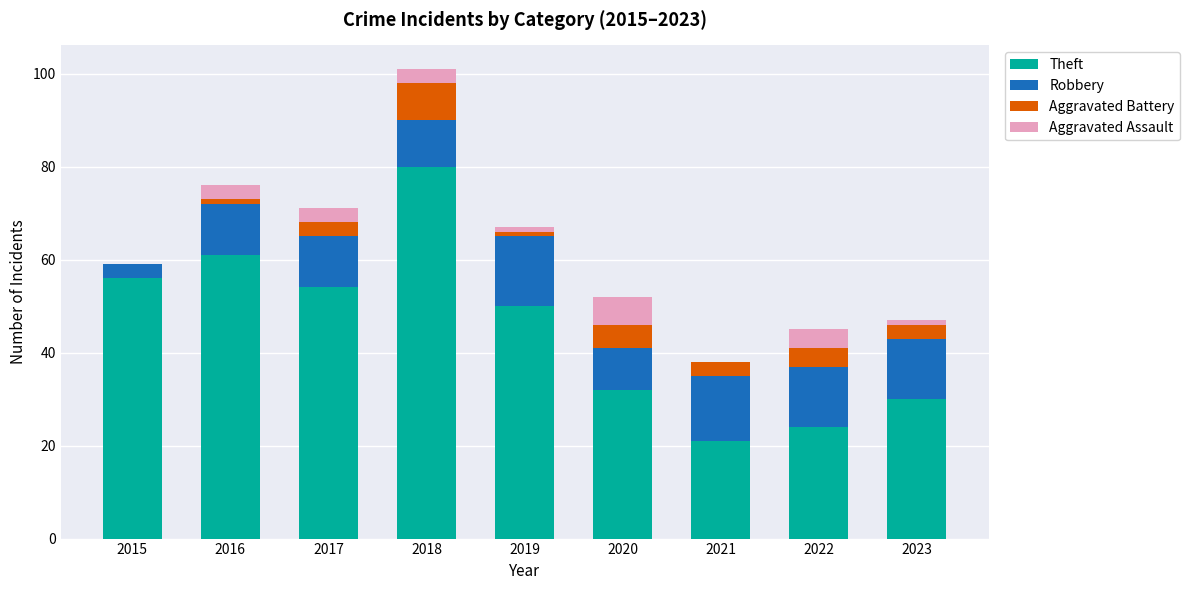

How many series are shown in this chart?

4